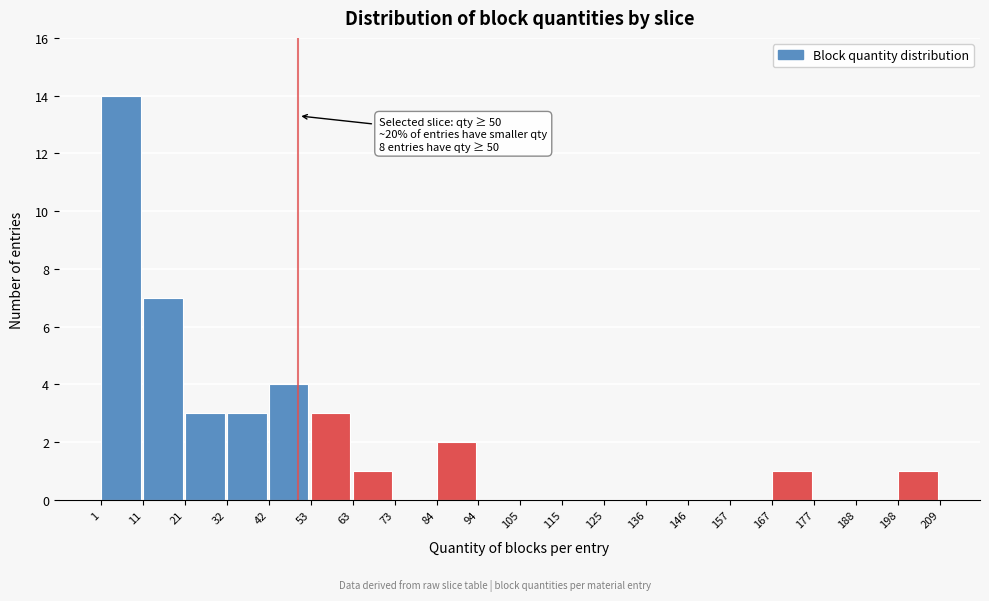

Which range on the x-axis has the tallest bar?

1 to 11